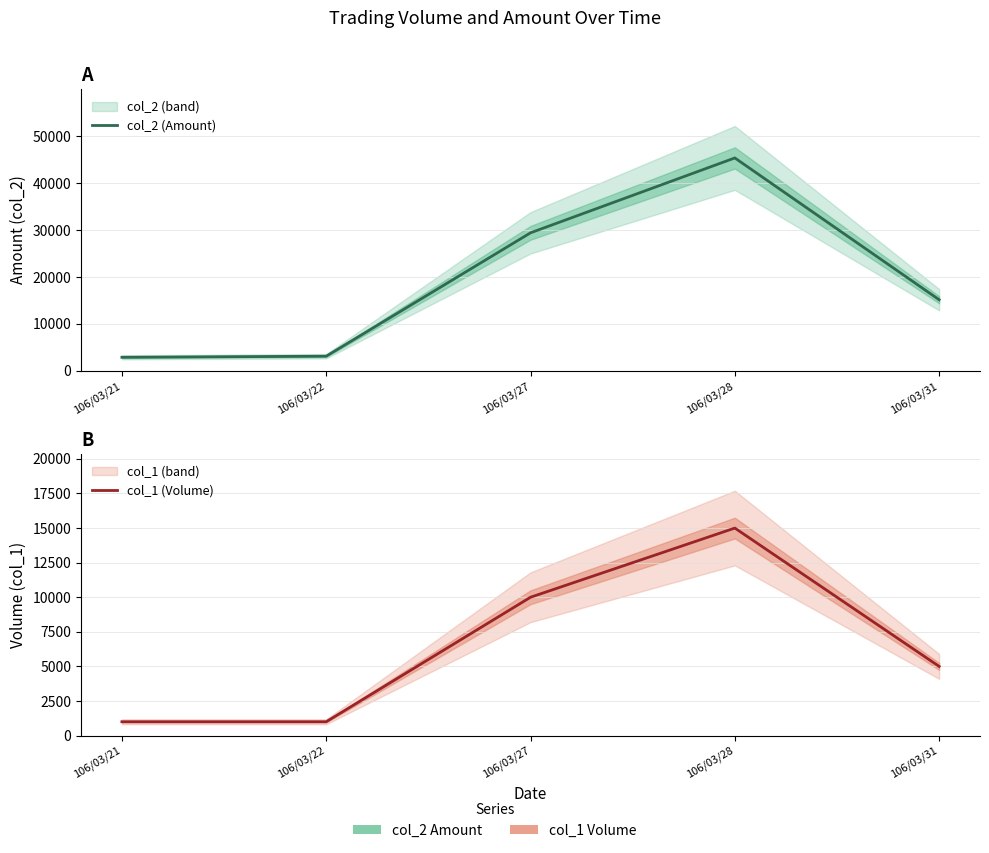

Reading left to right, what are all the values shown in this chart?

col_2 (Amount): 106/03/21=2890	106/03/22=3120	106/03/27=29400	106/03/28=45350	106/03/31=15150
col_1 (Volume): 106/03/21=1000	106/03/22=1000	106/03/27=10000	106/03/28=15000	106/03/31=5000